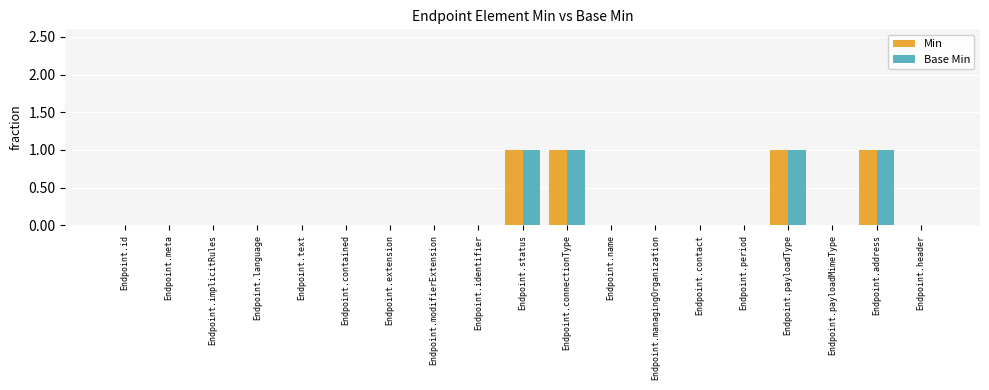

The Base Min series shows 0 at Endpoint.contained. True or false?

True